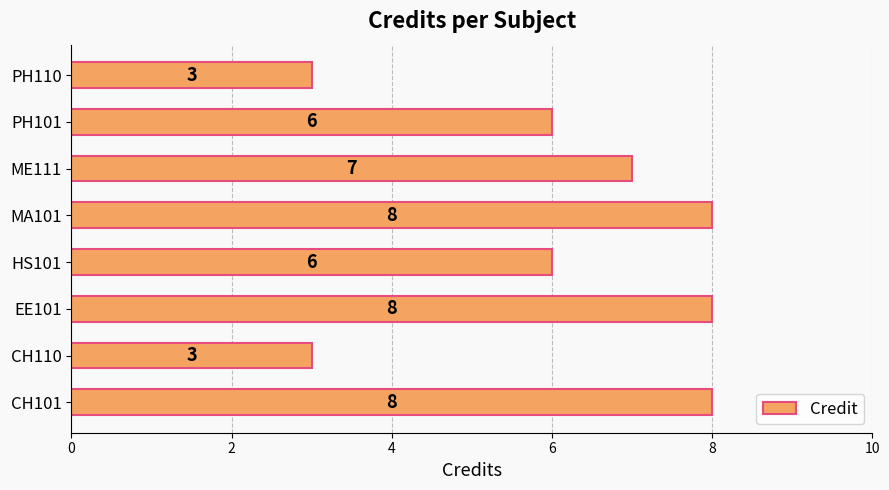

What is the sum of all values?

49